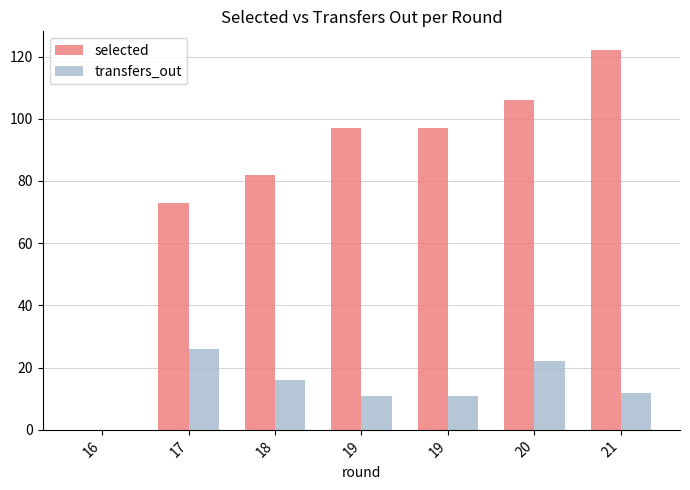

What is the value of the transfers_out bar at the 5th from the left?

11